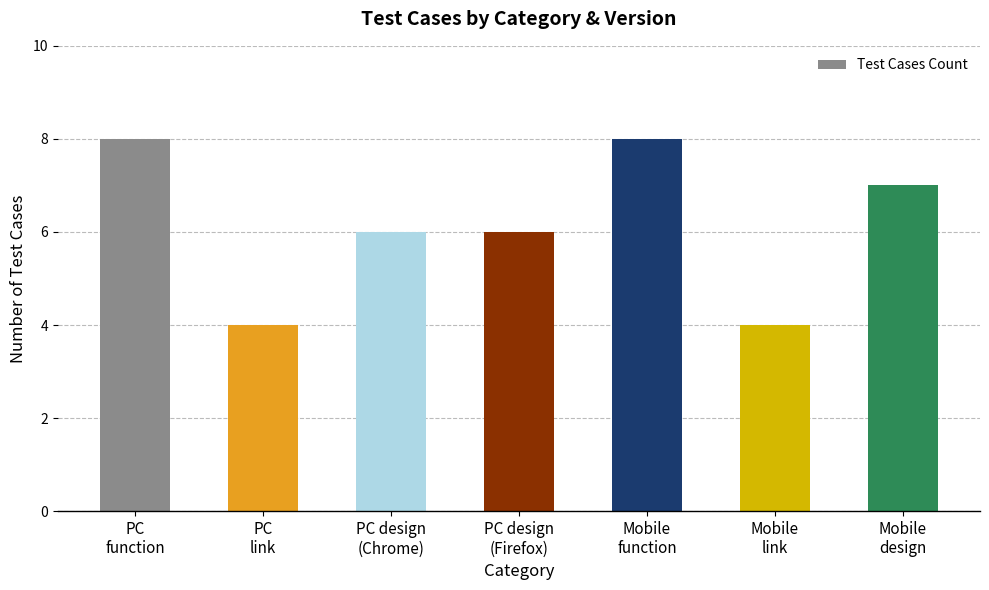

How many distinct data groups are displayed?

1